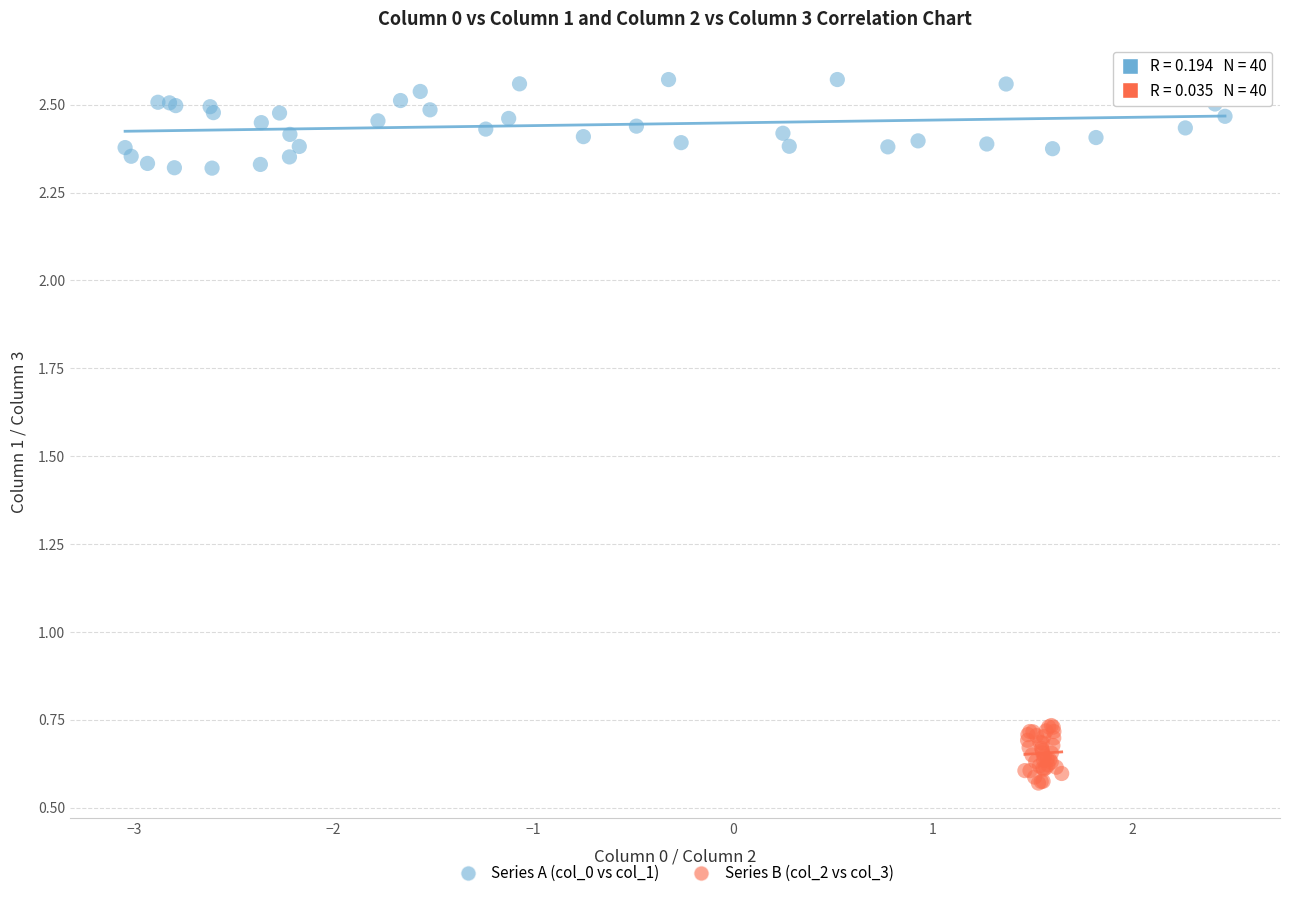

Which series has the largest Y range (max minus min)?

Series A (col_0 vs col_1)